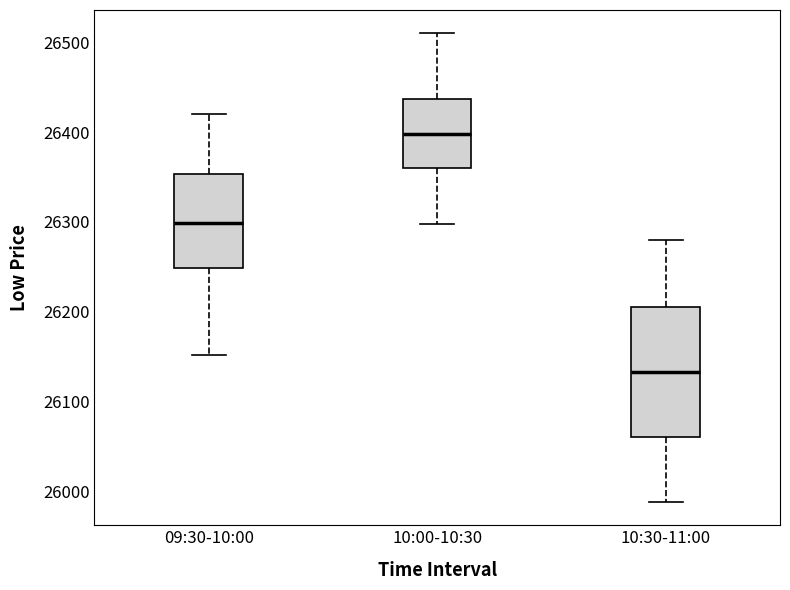

Reading left to right, transcribe this box plot: for each box, give where its median line is, the range the box spans, and where its two whiskers end, as read against the y-axis. The values are not printed on the chart, so give them approximately, as read against the axis.

09:30-10:00: median 26300, box 26250 to 26350, whiskers 26150 to 26420
10:00-10:30: median 26400, box 26360 to 26440, whiskers 26300 to 26510
10:30-11:00: median 26130, box 26060 to 26210, whiskers 25990 to 26280